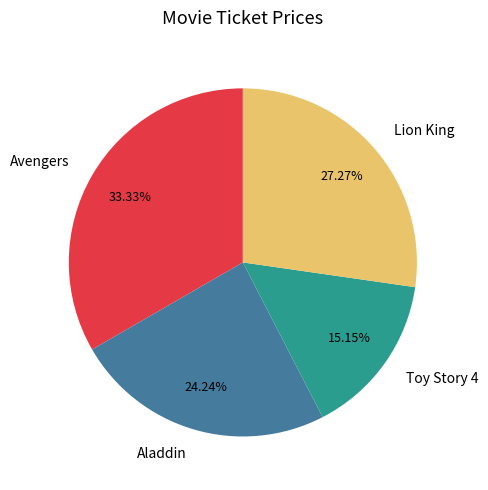

Which slice is the largest?

Avengers